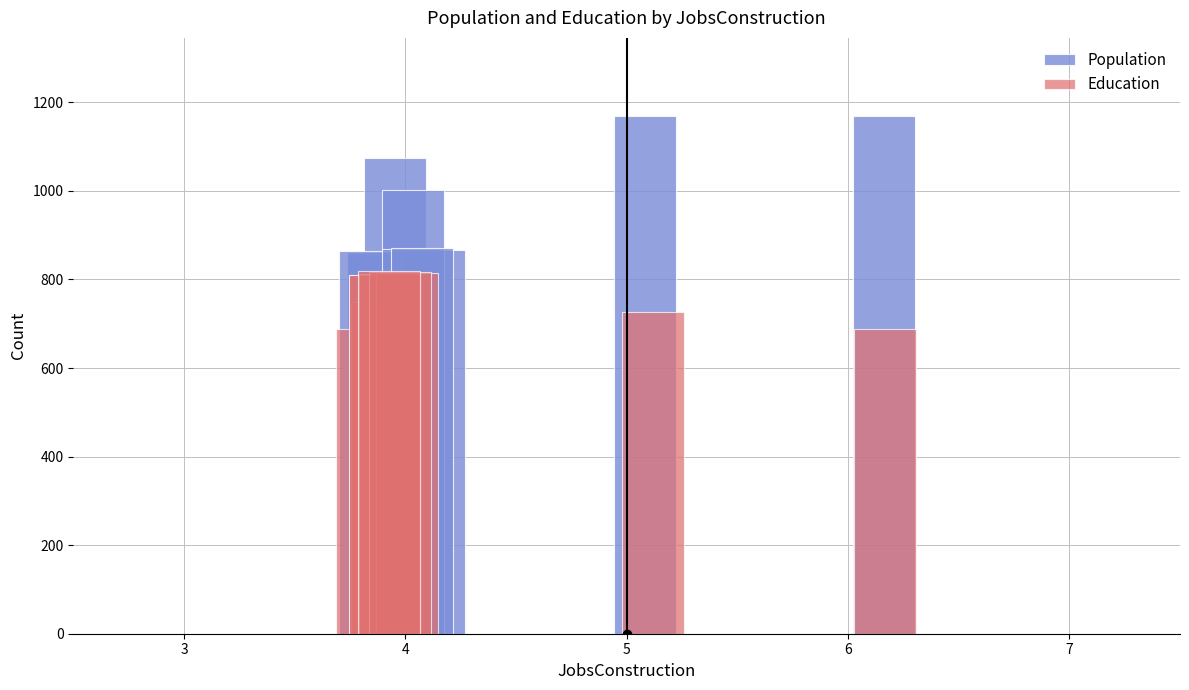

What is the minimum value shown in the chart?

688